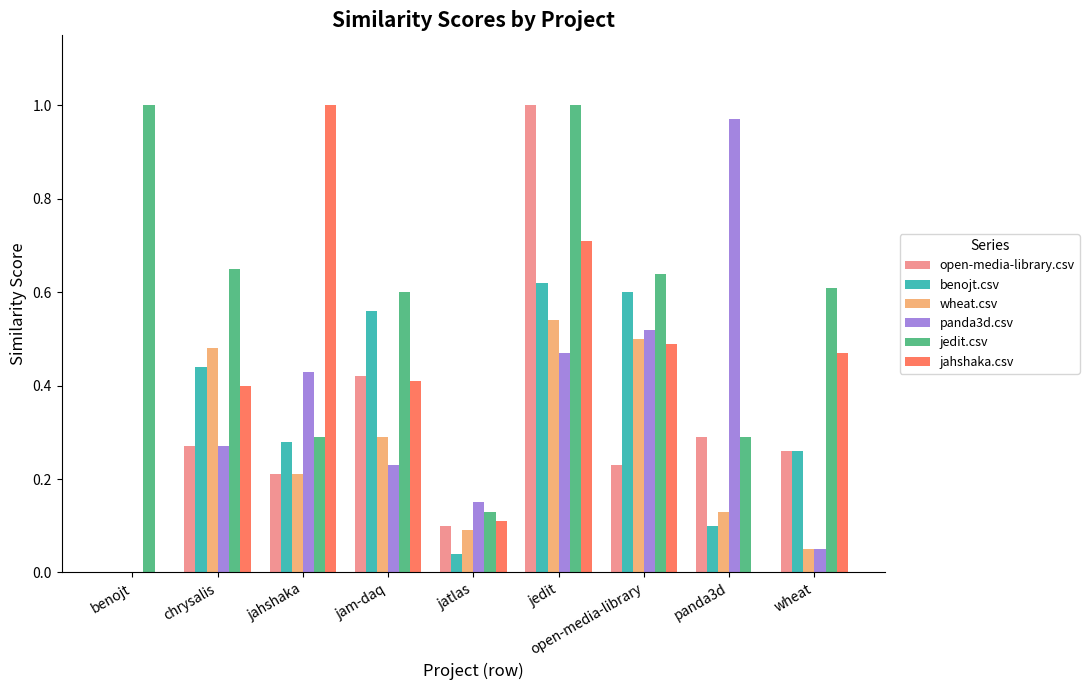

What is the sum of the jedit.csv values at jatlas and open-media-library?

0.8